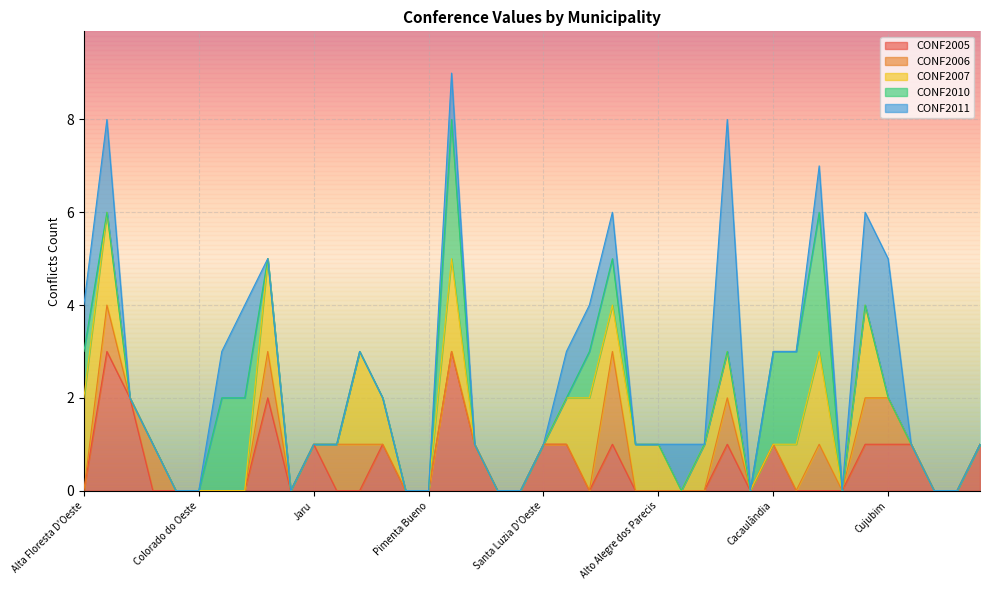

How many series are shown in this chart?

5